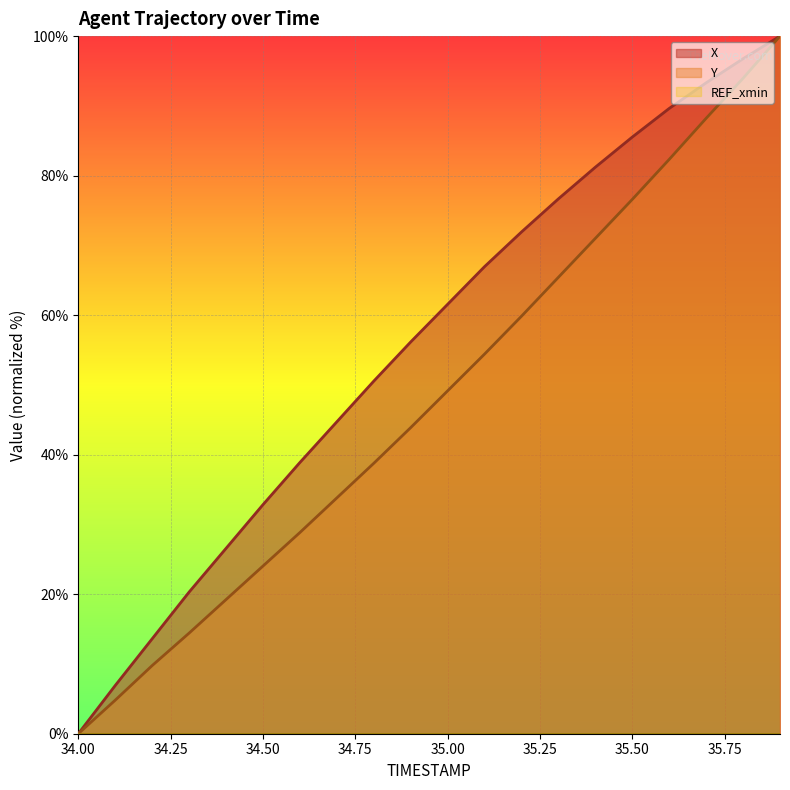

True or false: Y and X intersect in this chart.

False